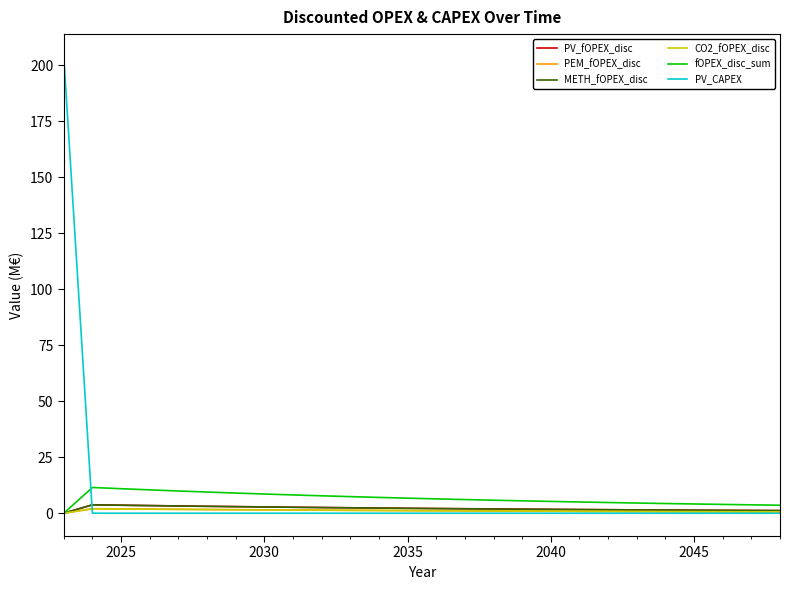

Which series has the widest spread of values?

PV_CAPEX